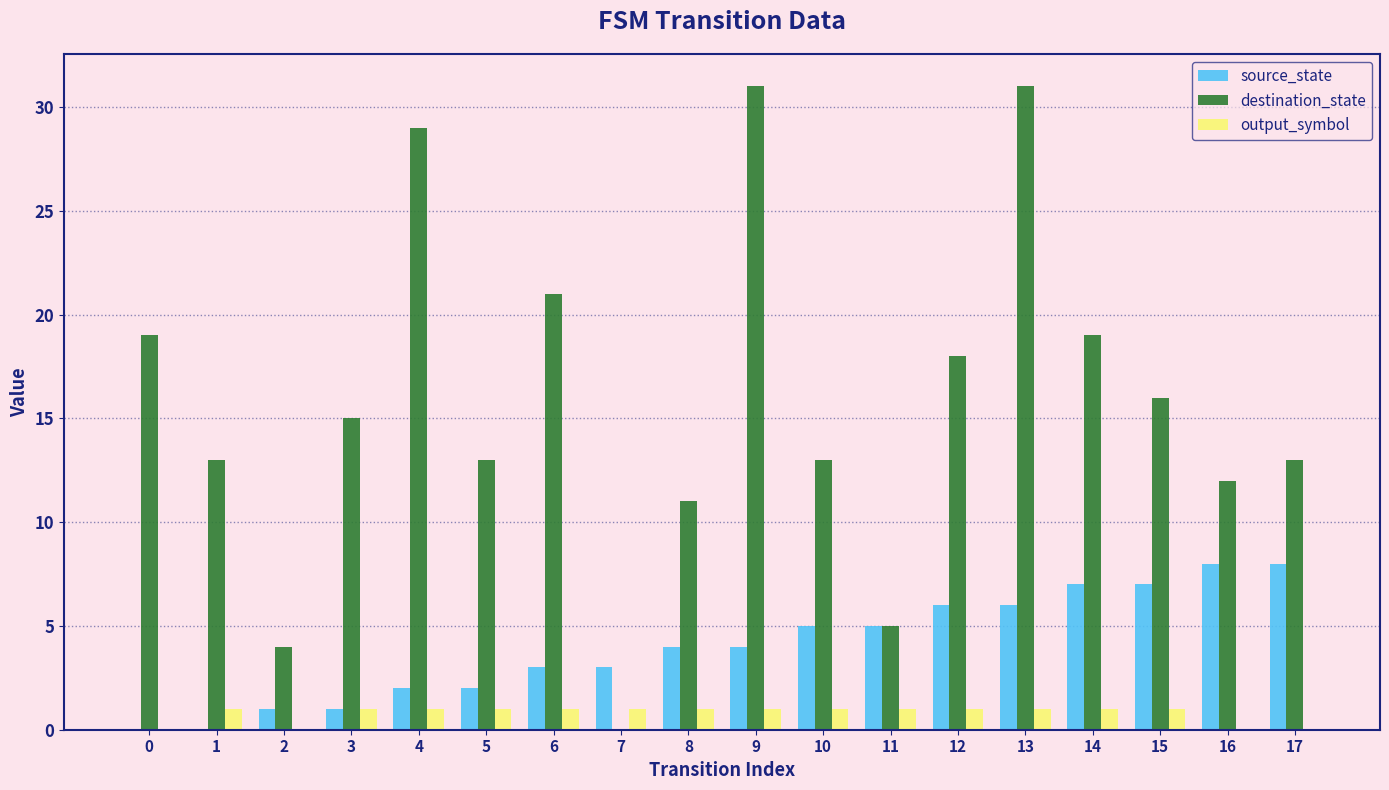

The output_symbol series shows 1 at 10. True or false?

True